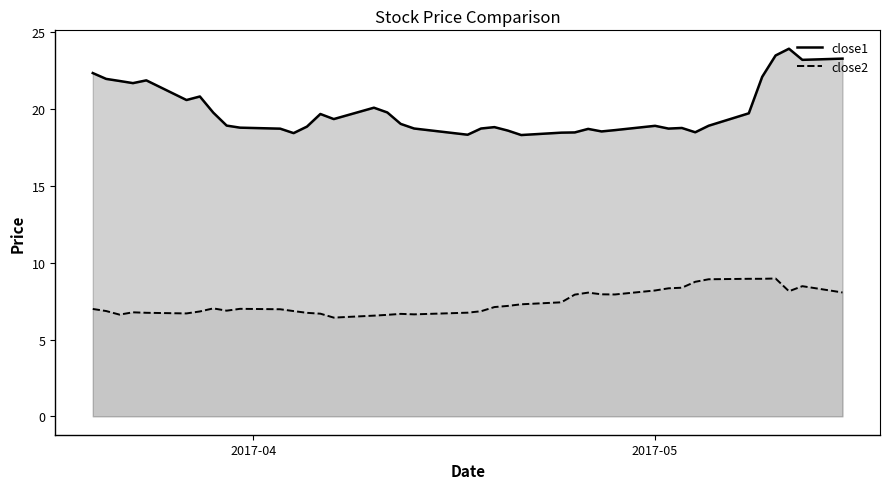

What is the difference between the maximum and minimum values in the close1 series?

5.6